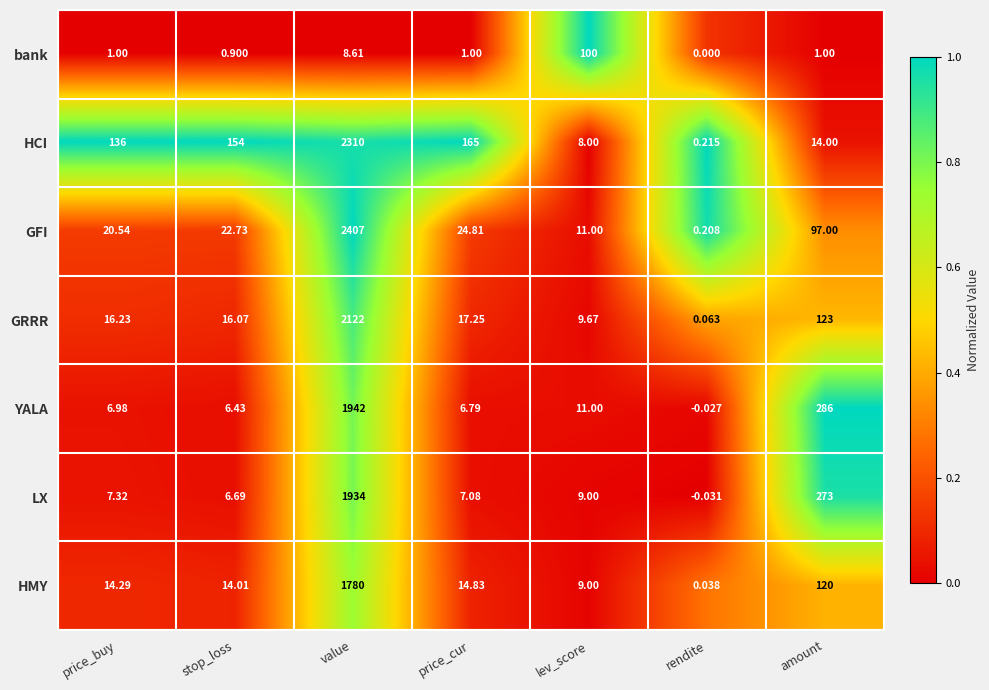

Which category has the highest value across all series?

value